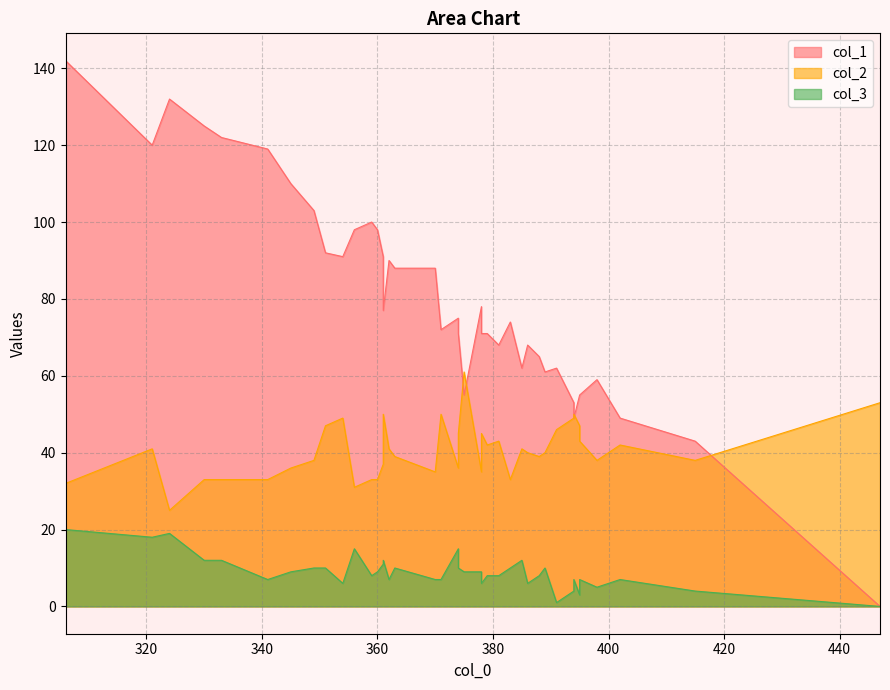

List the labels in order of col_3 value, smallest first.

447, 391, 395, 394, 415, 398, 386, 378, 354, 370, 394, 402, 362, 371, 341, 395, 359, 388, 381, 379, 375, 345, 378, 360, 383, 374, 363, 389, 349, 351, 361, 385, 330, 333, 361, 374, 356, 321, 324, 306